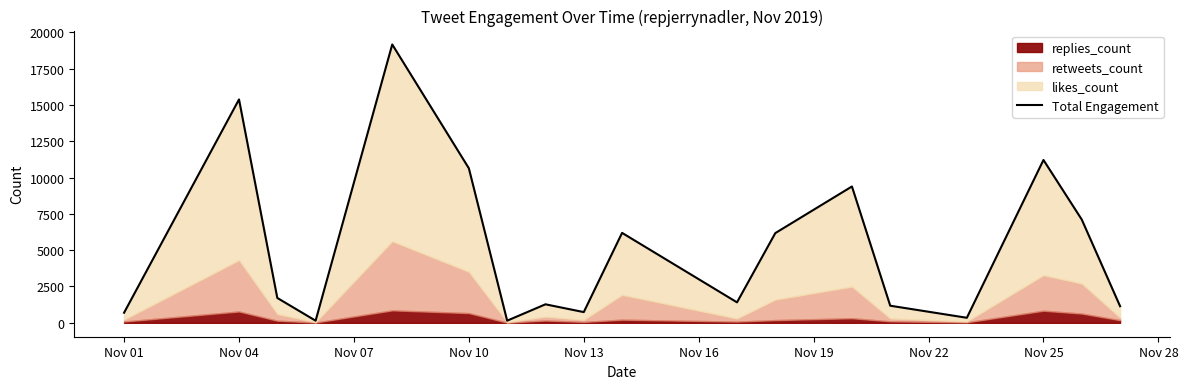

Count the number of categories in the chart.

18